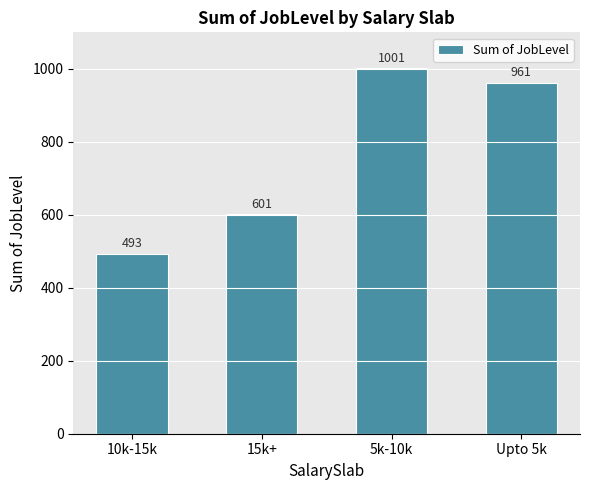

List the labels in order of value, largest first.

5k-10k, Upto 5k, 15k+, 10k-15k